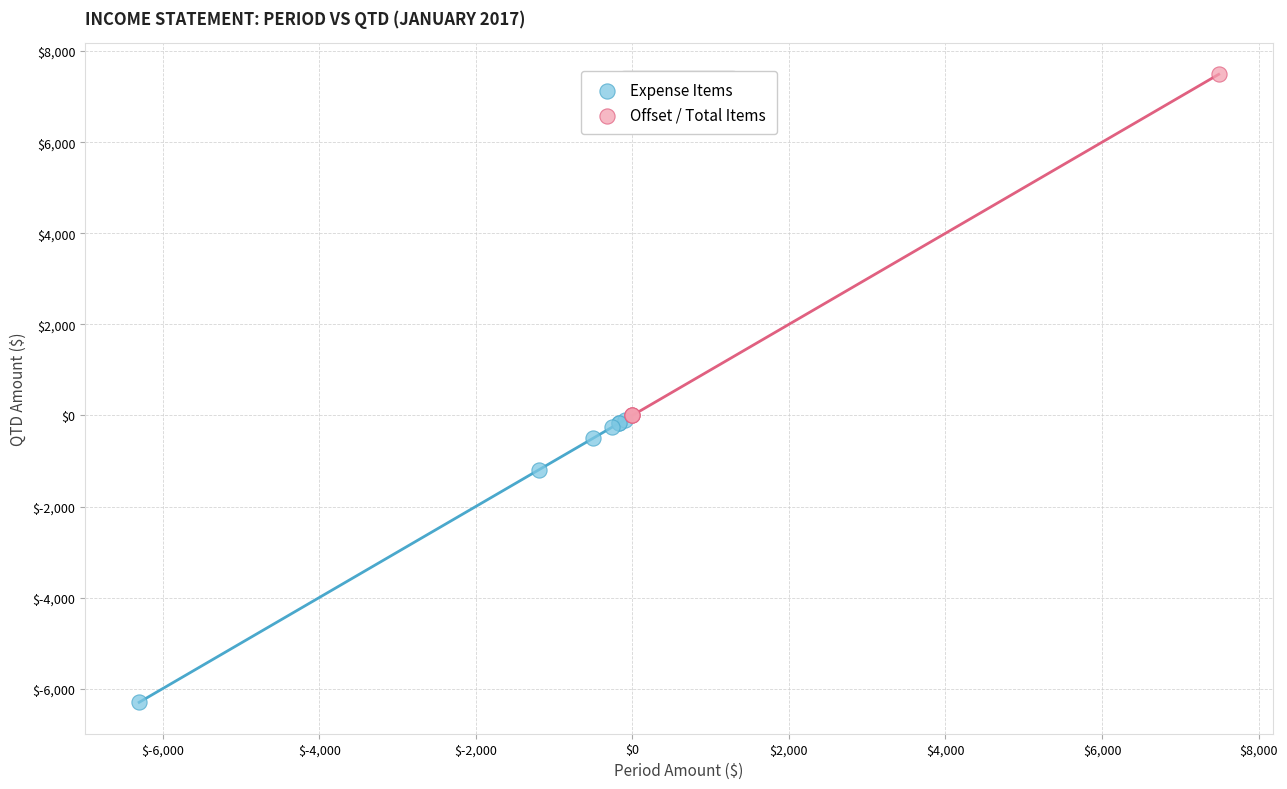

Which series contains the highest Y value?

Offset / Total Items